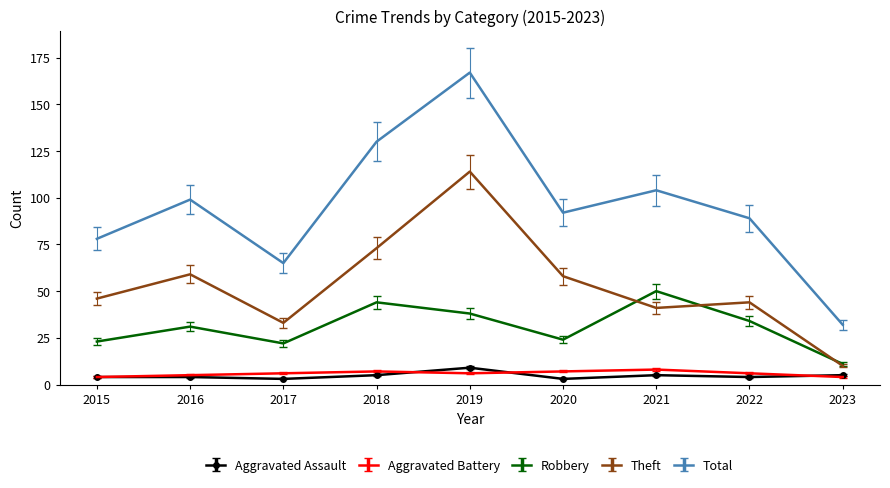

What value does the Total series have at 2015?

78